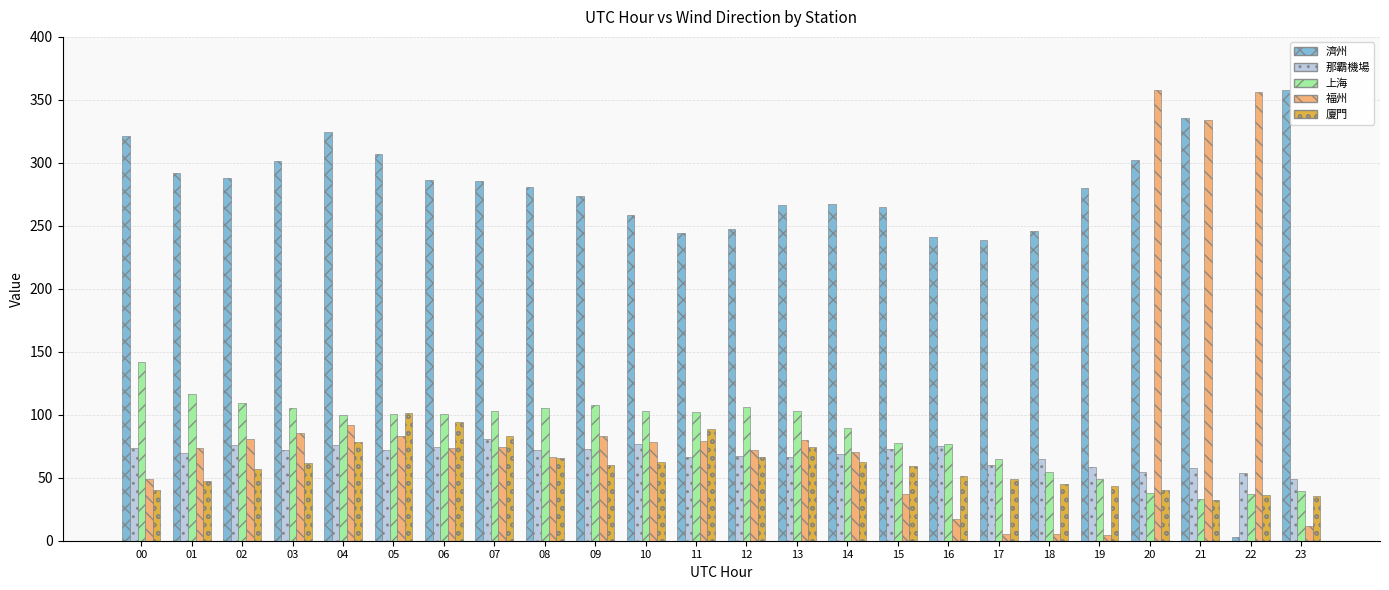

Does the chart contain any negative values?

No